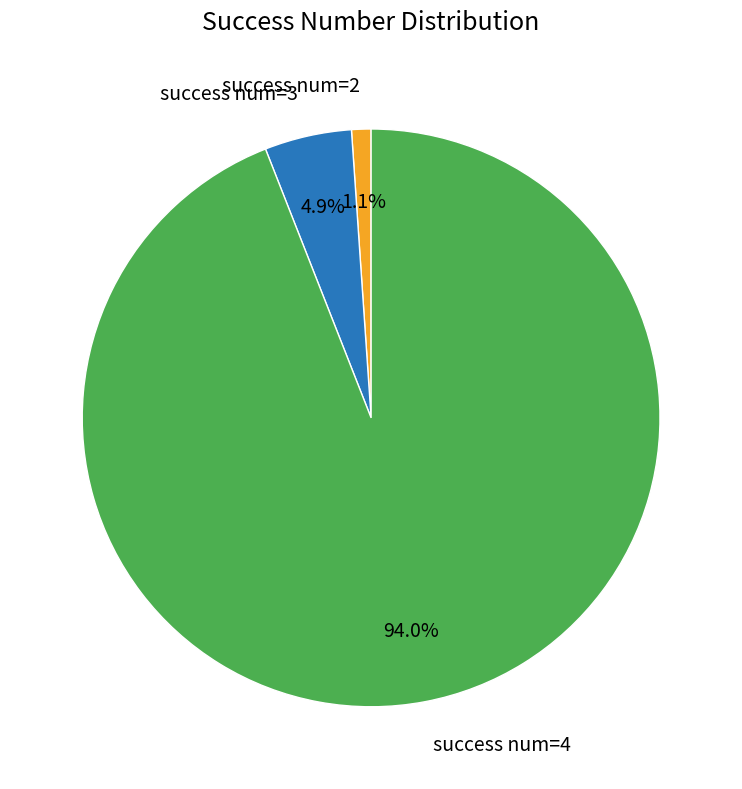

Rank the categories by value from lowest to highest.

success num=2, success num=3, success num=4